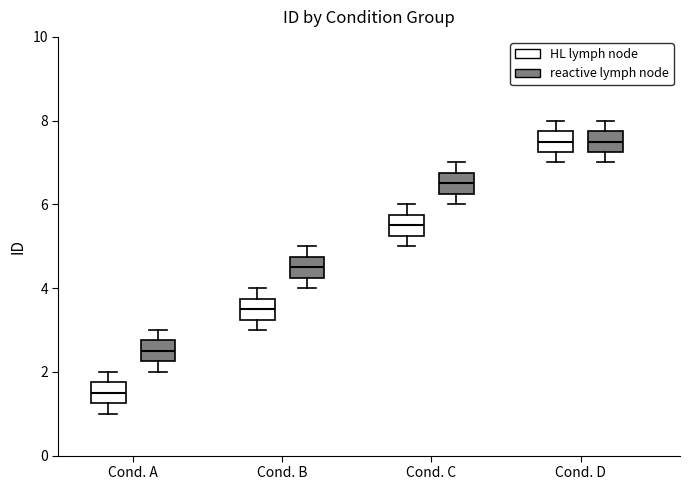

Which box's median line is the lowest?

Cond. A (HL lymph node)